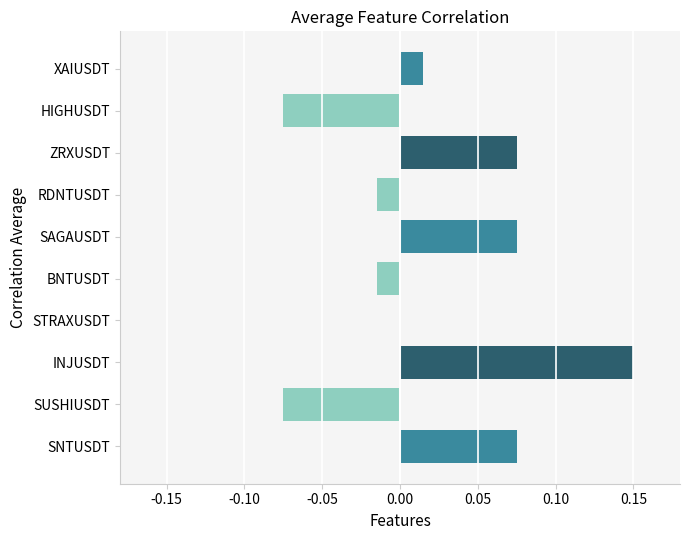

How many data points does each series have?

10